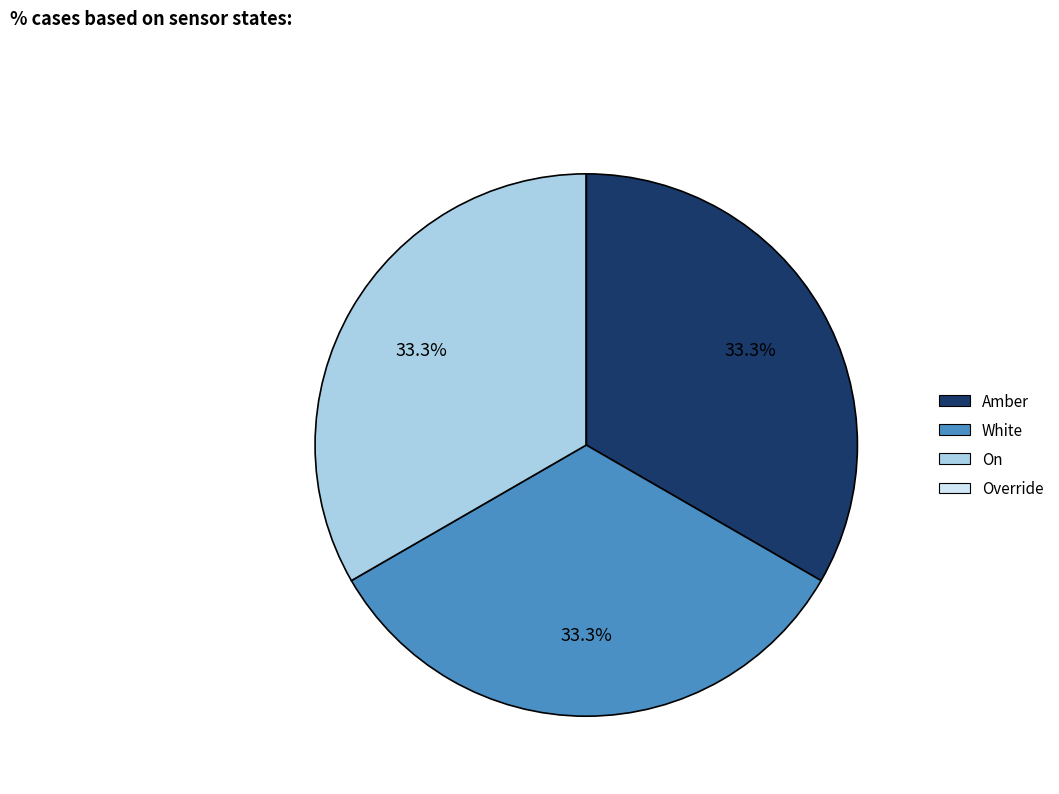

What is the total percentage of White and Amber?

66.7%